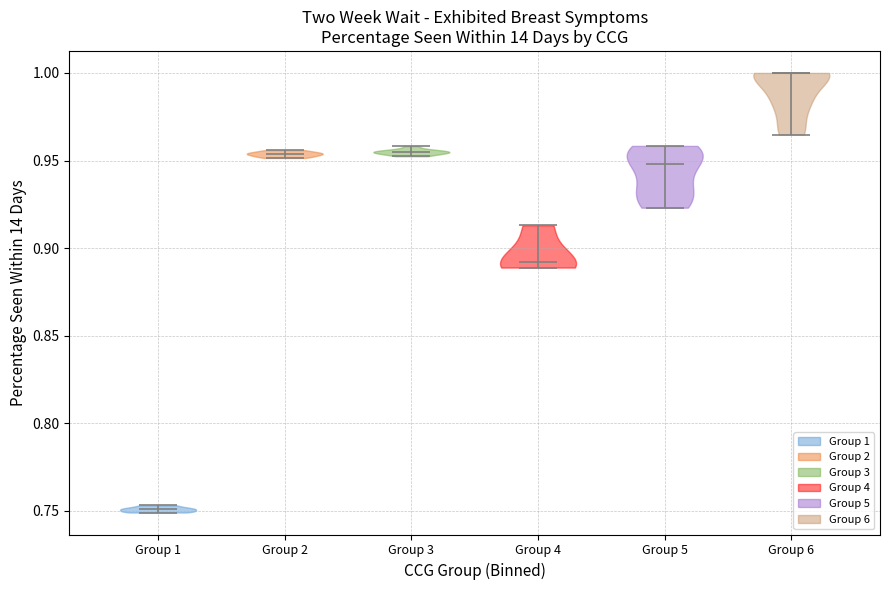

Where does the median line of the violin for Group 1 sit on the y-axis? The values are not printed on the chart, so give them approximately, as read against the axis.

0.750